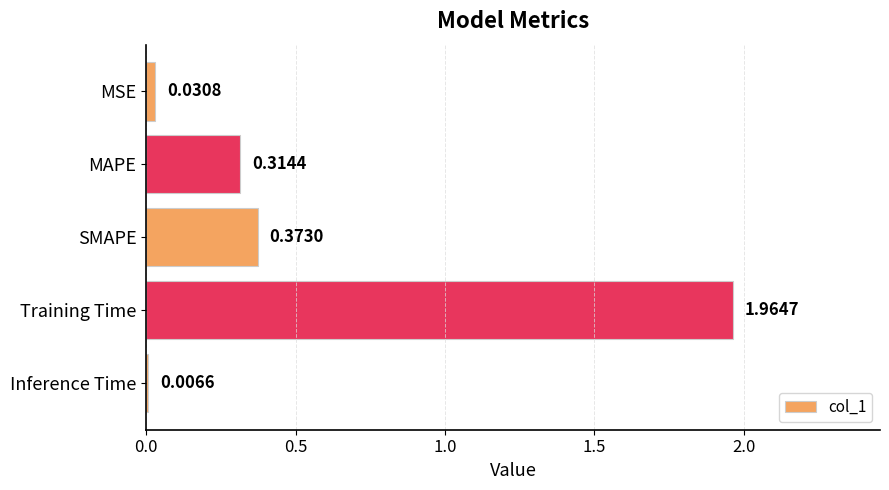

What is the sum of the values at MAPE and Training Time?

2.3